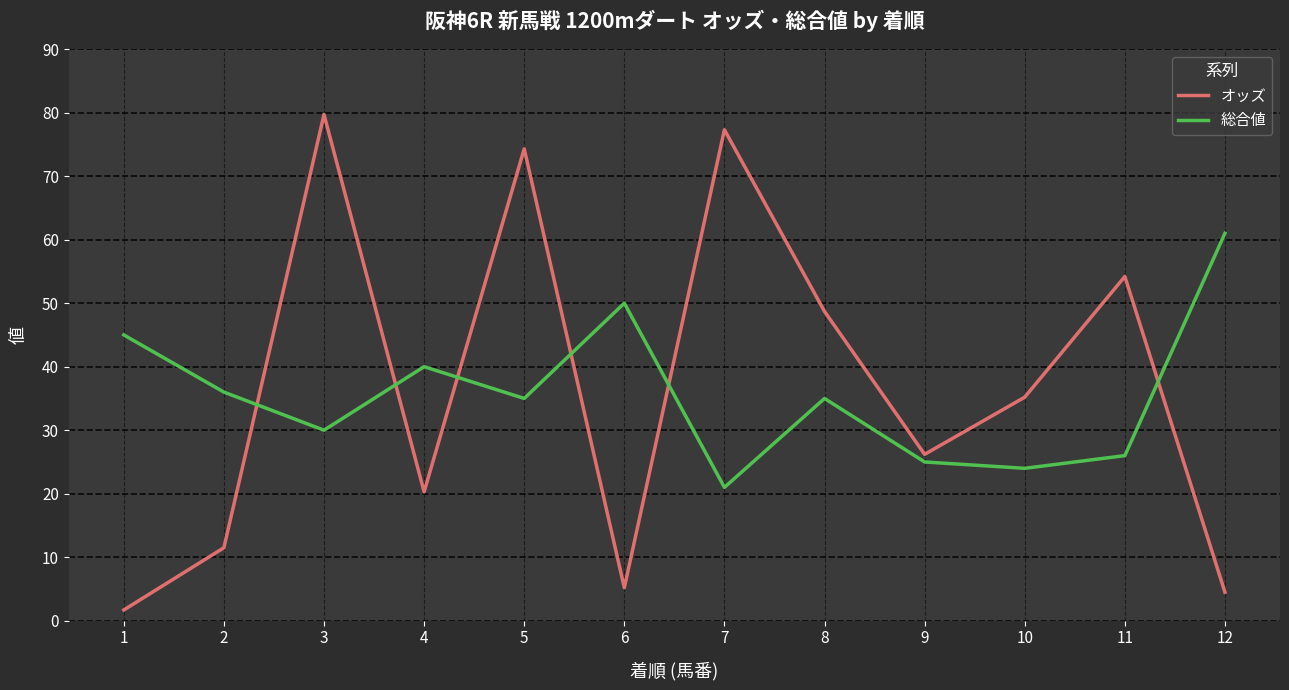

Which series changed the most between 5 and 10?

オッズ